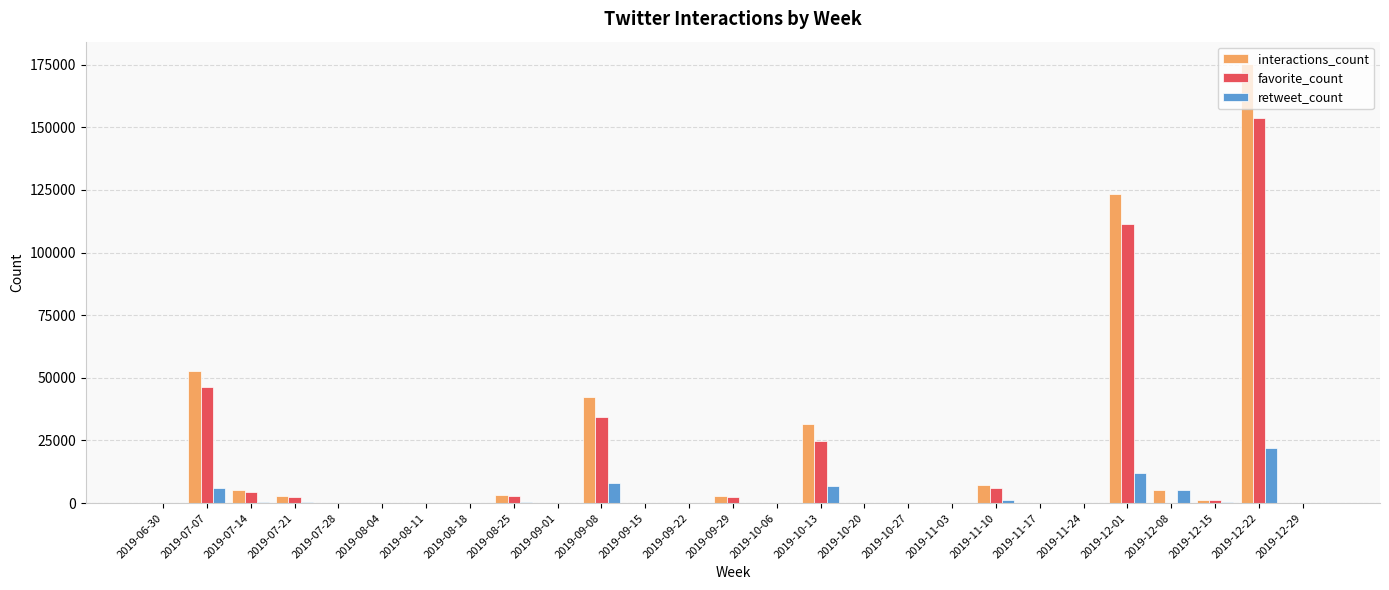

At which category is the sum across all series the highest?

2019-12-22